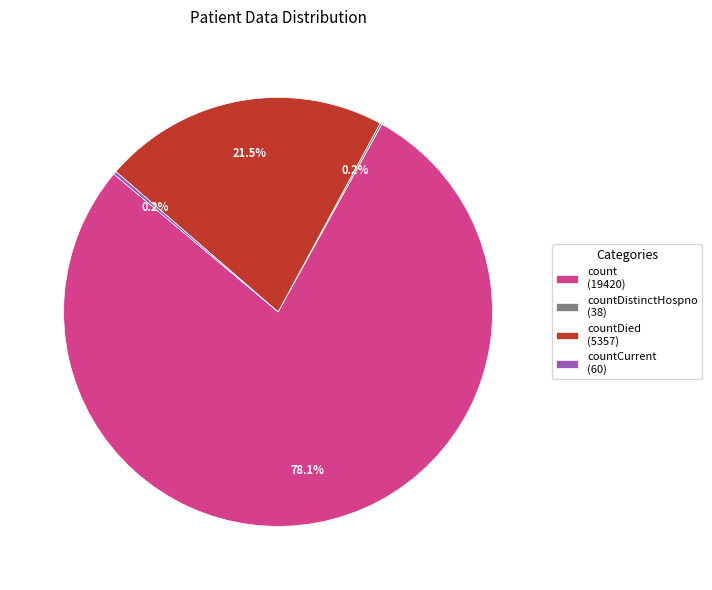

Is there a majority slice in this chart?

Yes